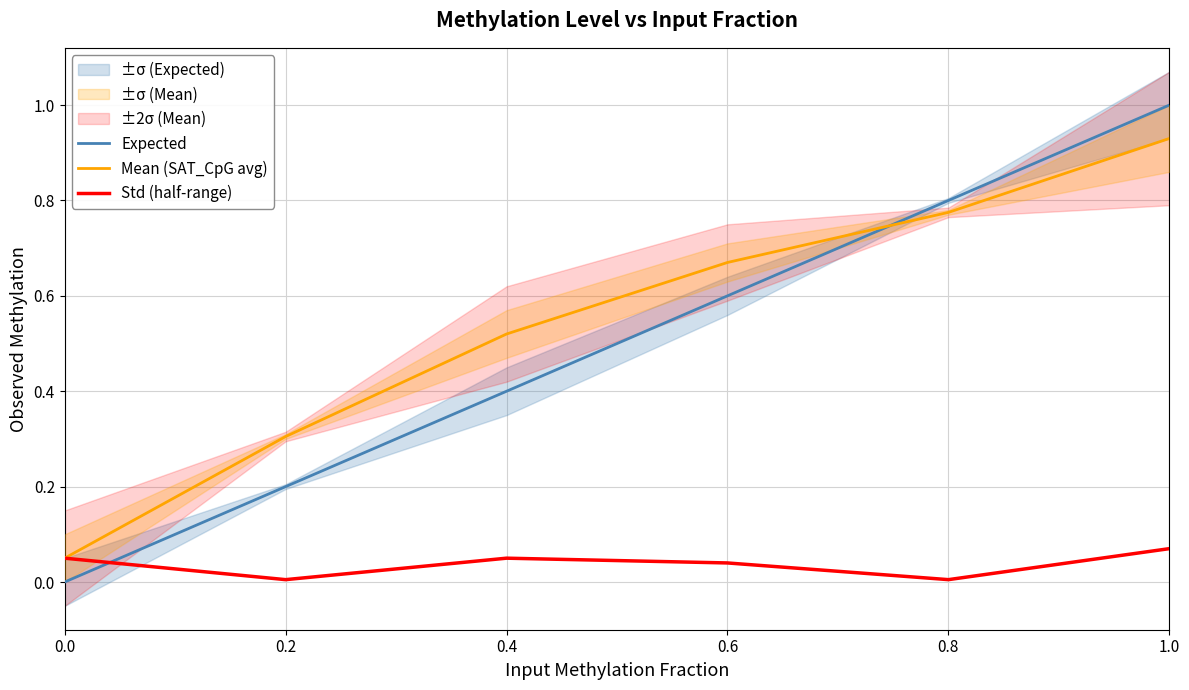

Which series has the widest spread of values?

Expected